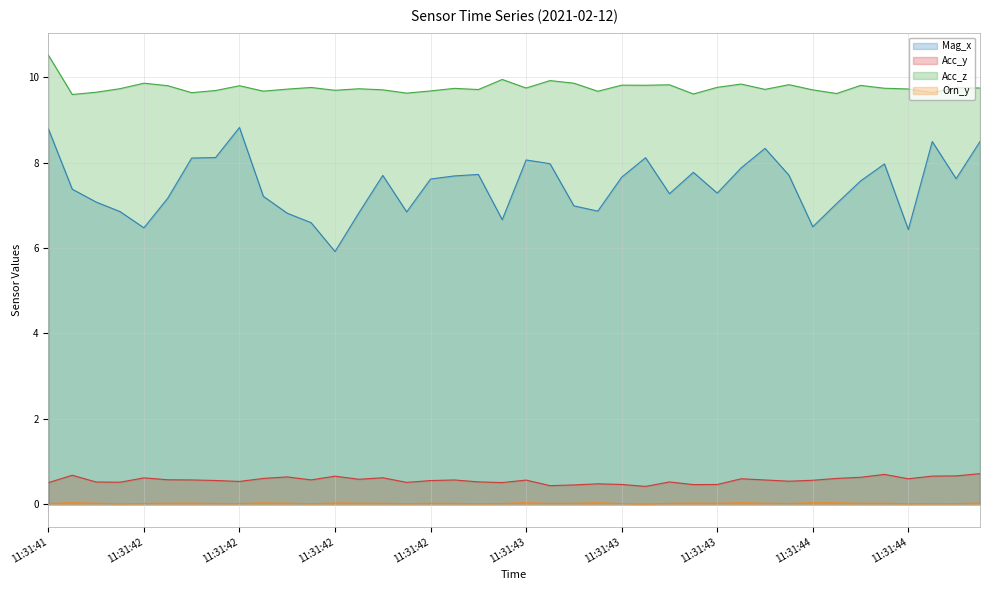

Does the chart have visible grid lines?

Yes